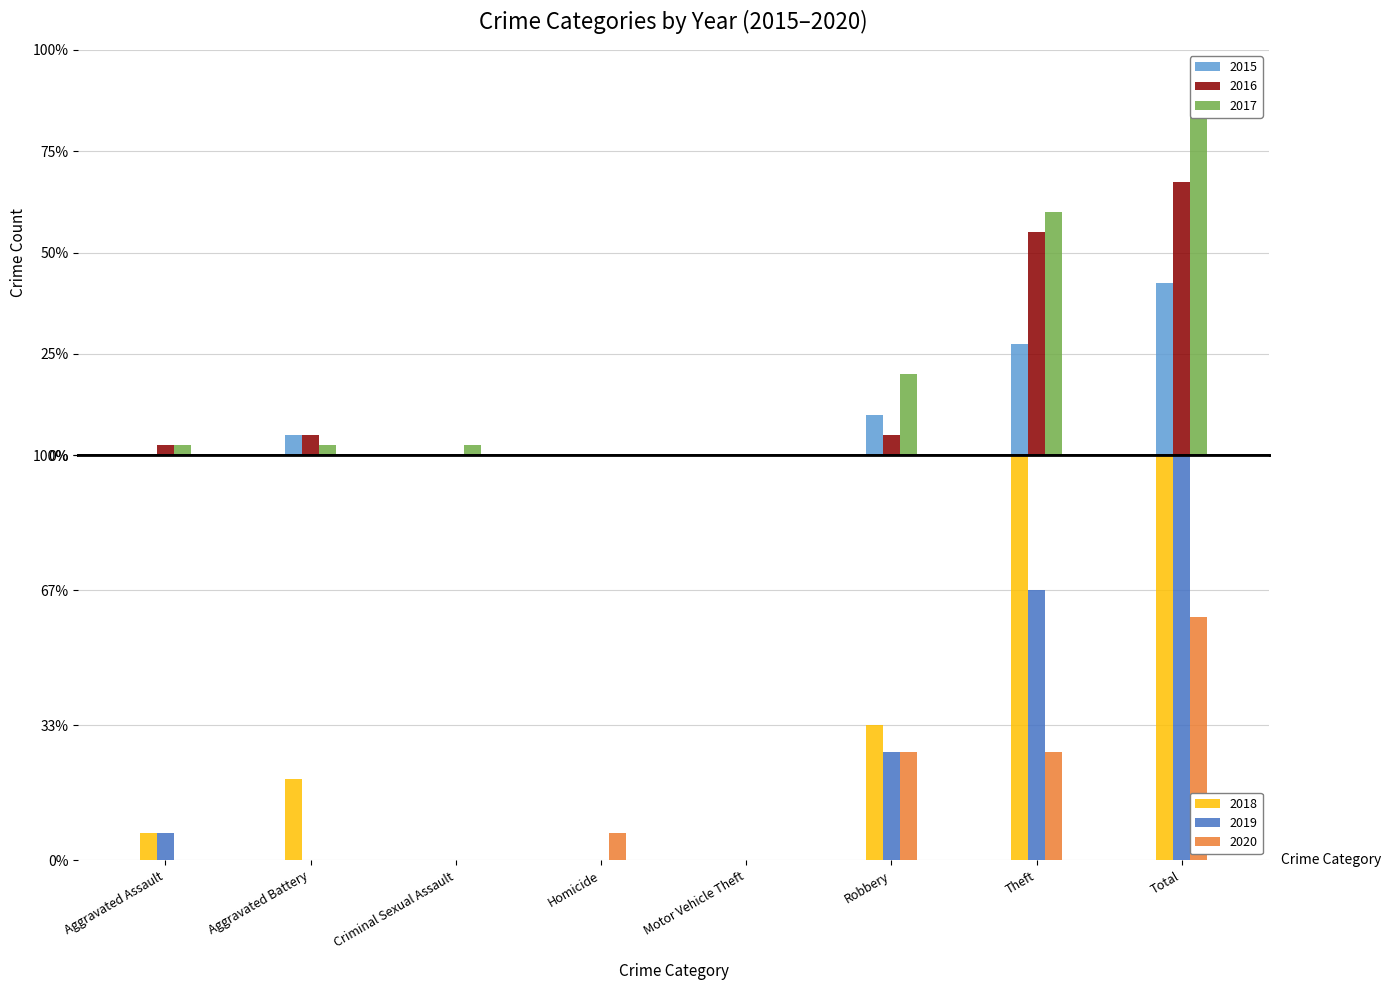

What position from the right is Aggravated Assault?

8